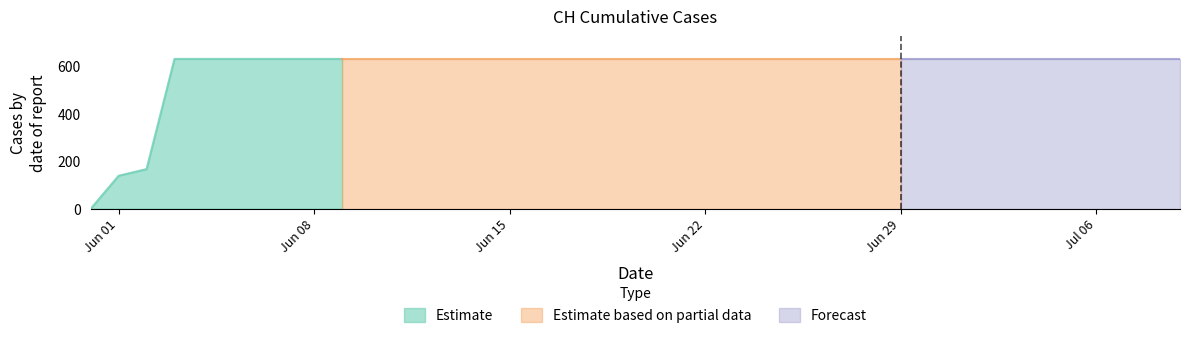

What is the ratio of the value at 2020-06-06 to the value at 2020-06-05?

1.0